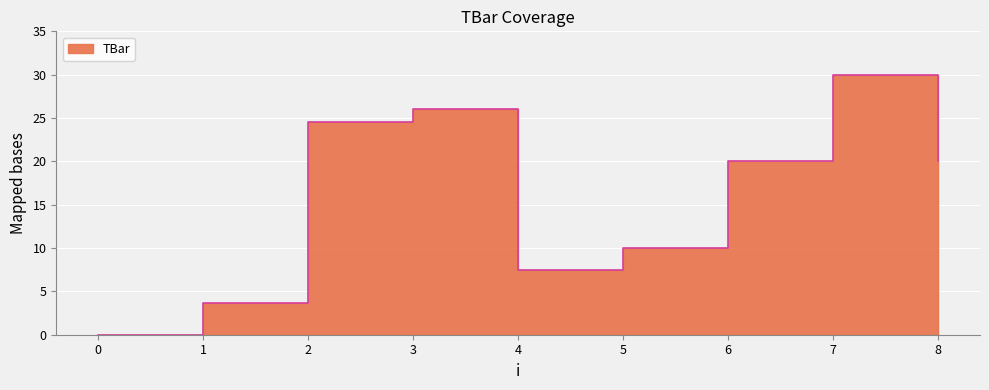

Reading left to right, transcribe all the data shown in this chart.

0=0.0	1=3.7	2=24.5	3=26.1	4=7.4	5=10.0	6=20.0	7=30.0	8=20.0